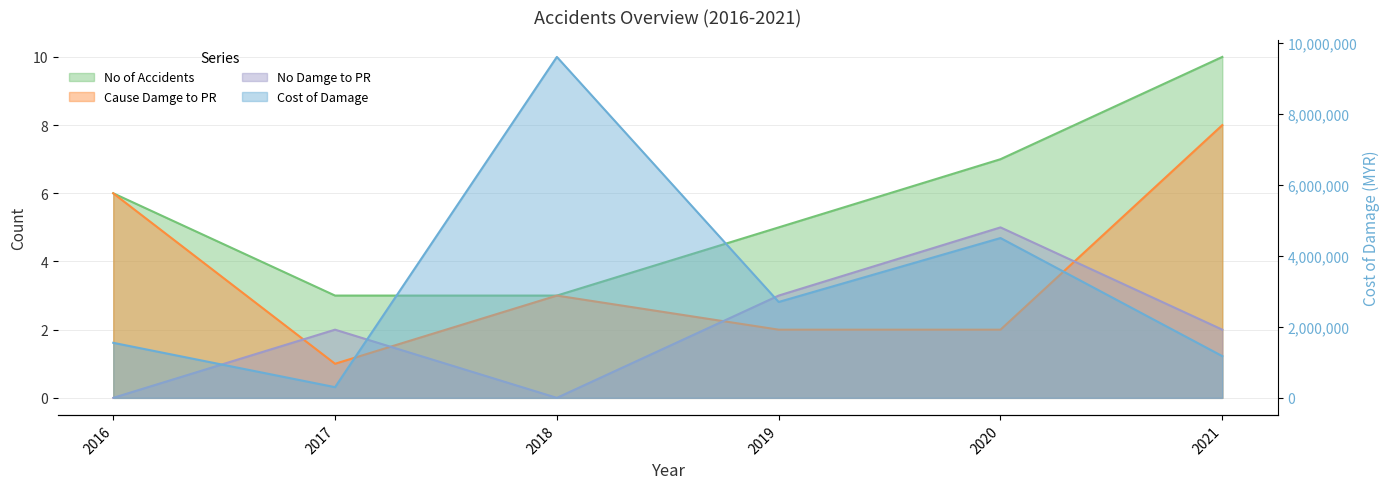

Is the value of Cause Damge to PR at 2018 greater than the value of No Damge to PR at 2020?

No